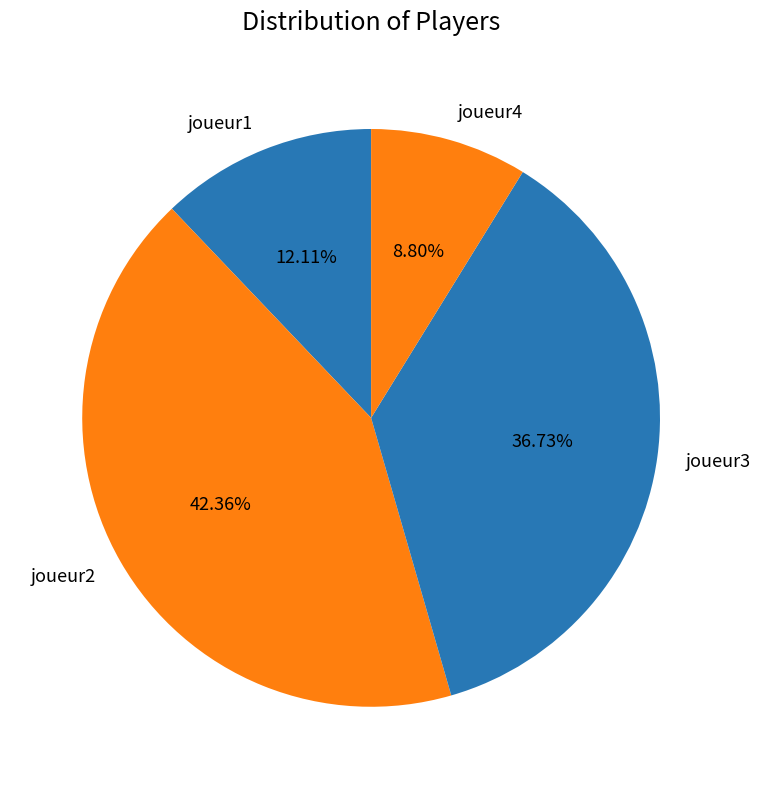

How many segments does this pie chart have?

4